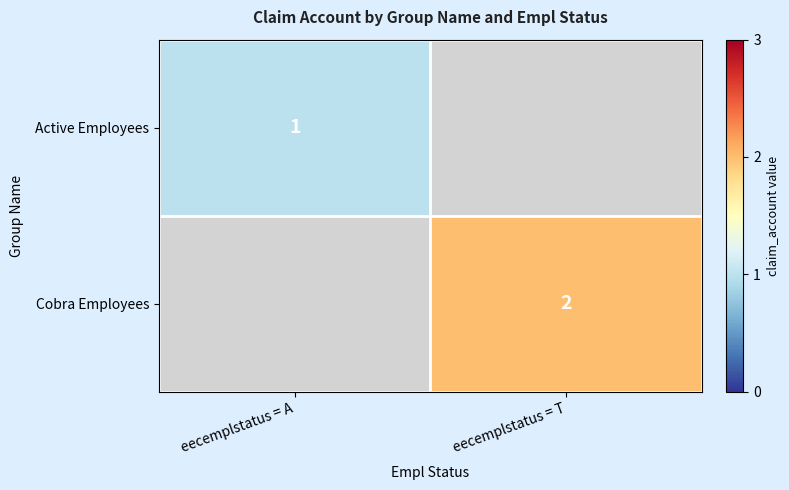

What is the maximum value shown in the chart?

2